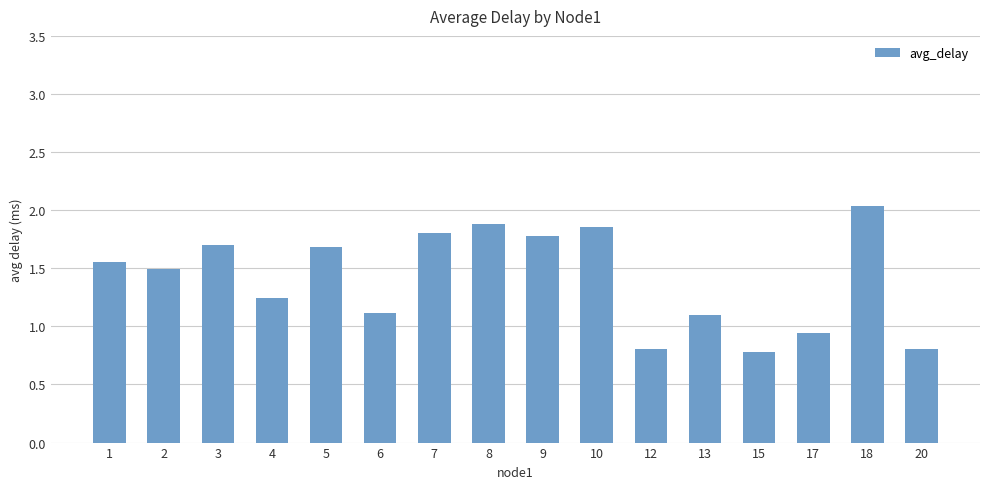

What is the maximum value shown in the chart?

2.0